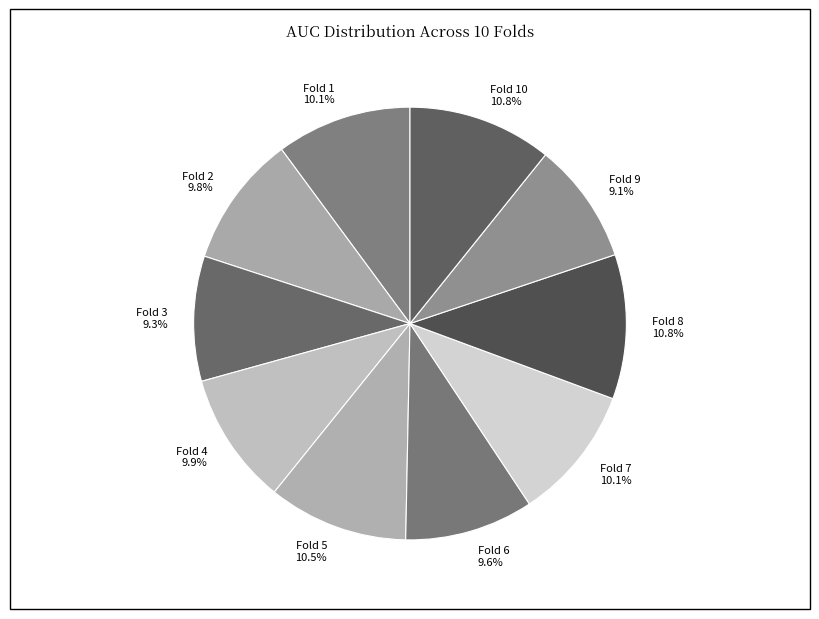

Do Fold 8 and Fold 2 together represent more than half of the pie?

No